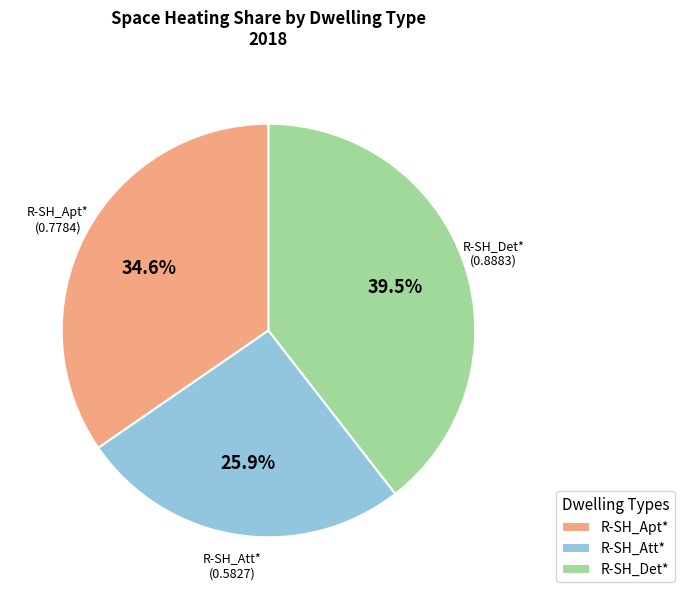

How many slices are in this pie chart?

3